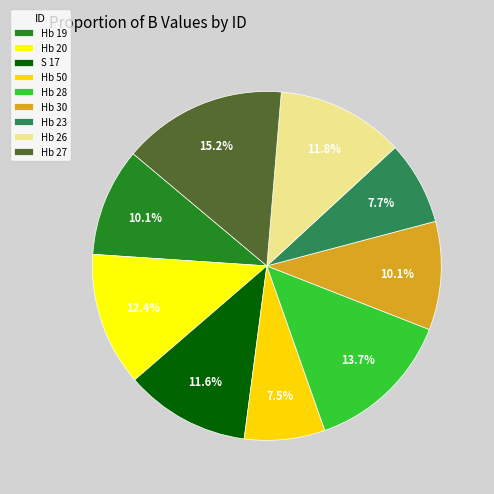

Is it true that Hb 26 is 12% of the pie?

True